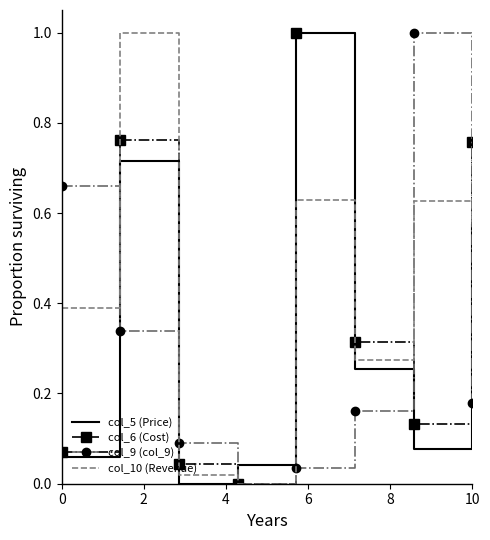

Rank the series by their average value, from highest to lowest.

col_10 (Revenue), col_6 (Cost), col_5 (Price), col_9 (col_9)